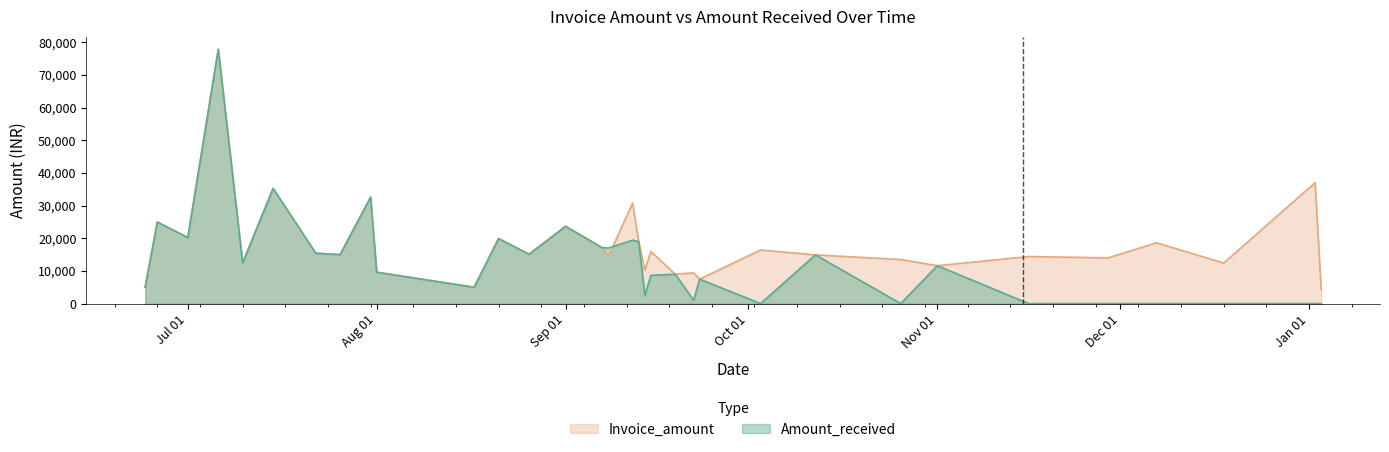

Which series has the largest range (max minus min)?

Amount_received